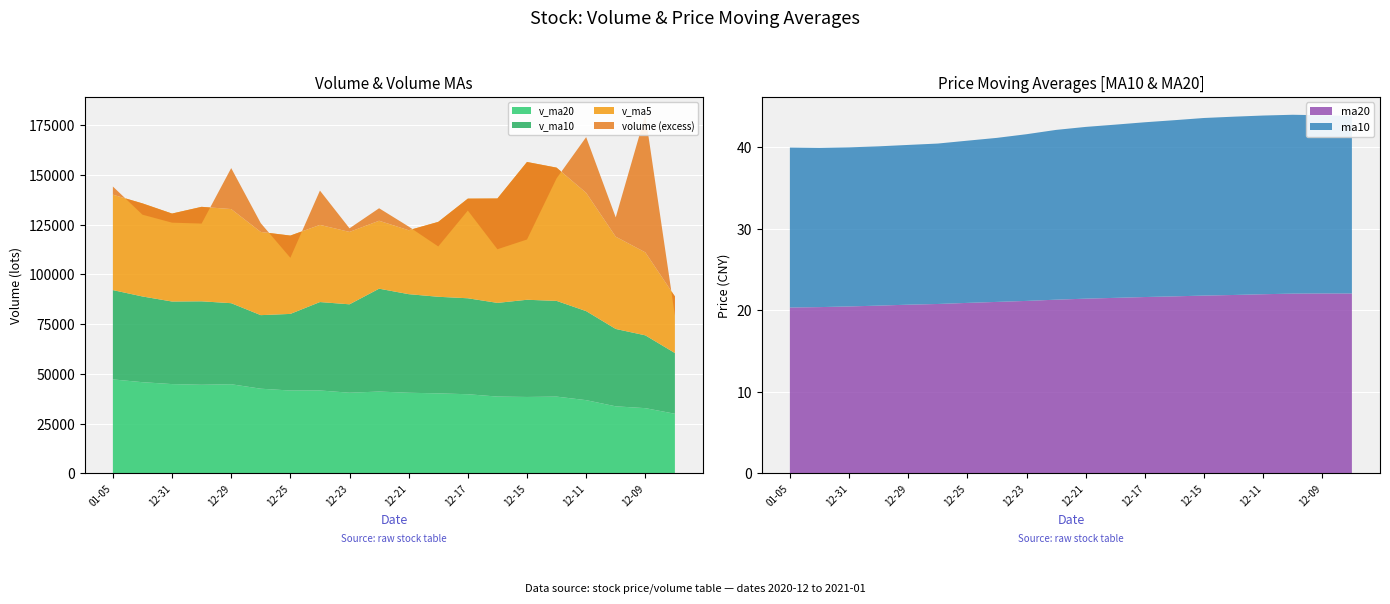

Which category has the highest value in the v_ma20 series?

2021-01-05